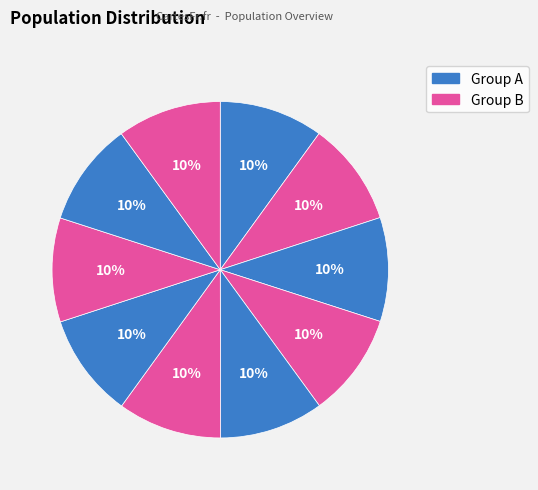

Does any single category account for the majority?

No